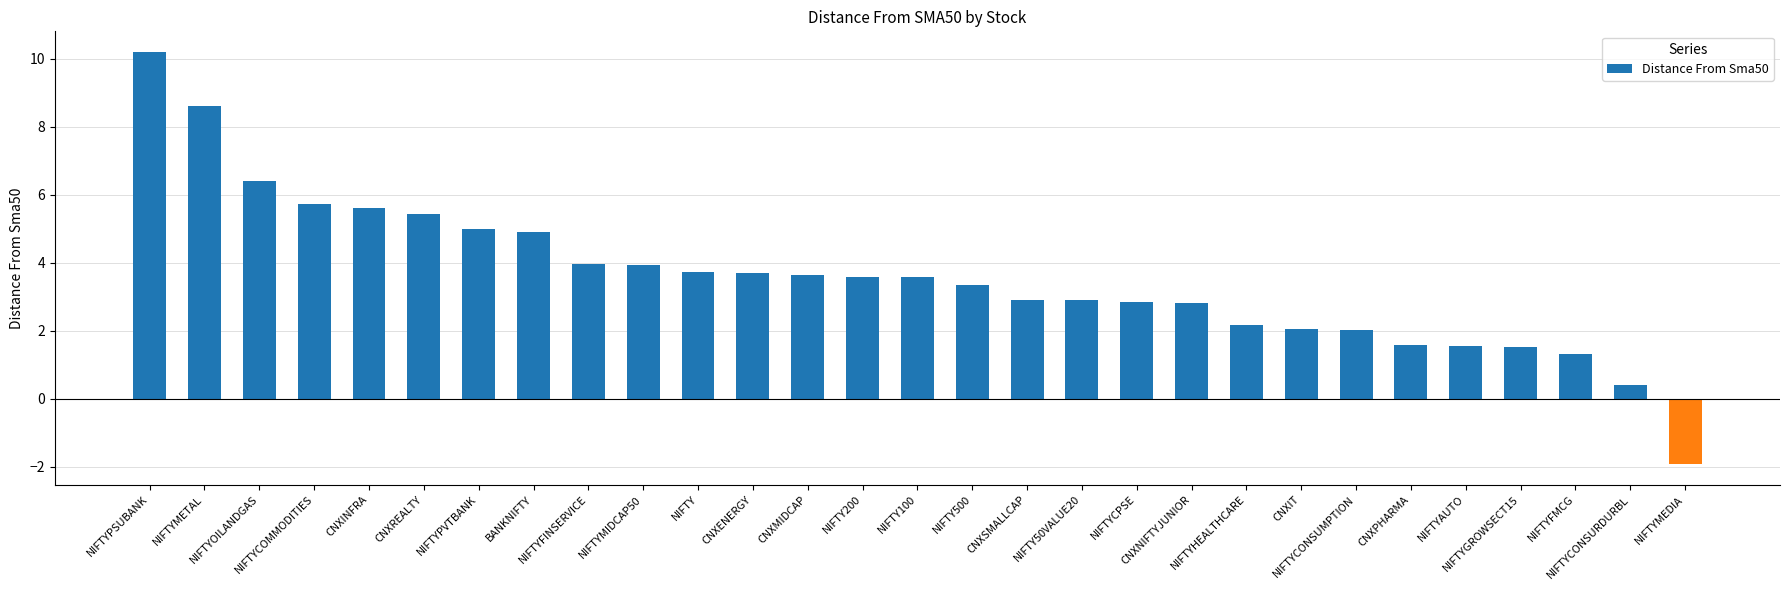

Which label corresponds to the largest value in the chart?

NIFTYPSUBANK